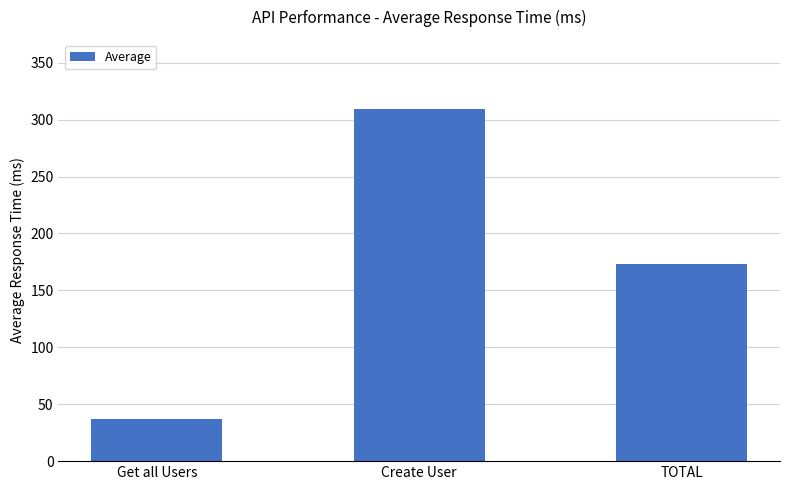

What position from the right is Get all Users?

3